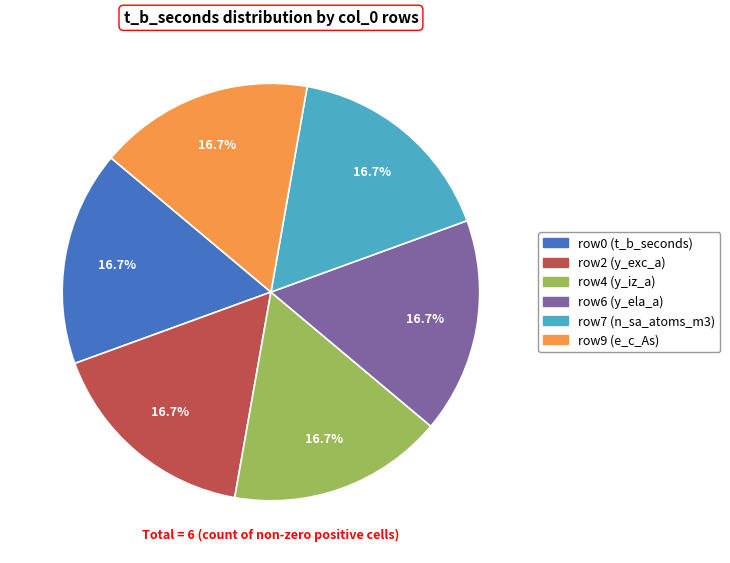

Is the sum of row6 (y_ela_a) and row7 (n_sa_atoms_m3) greater than half?

No